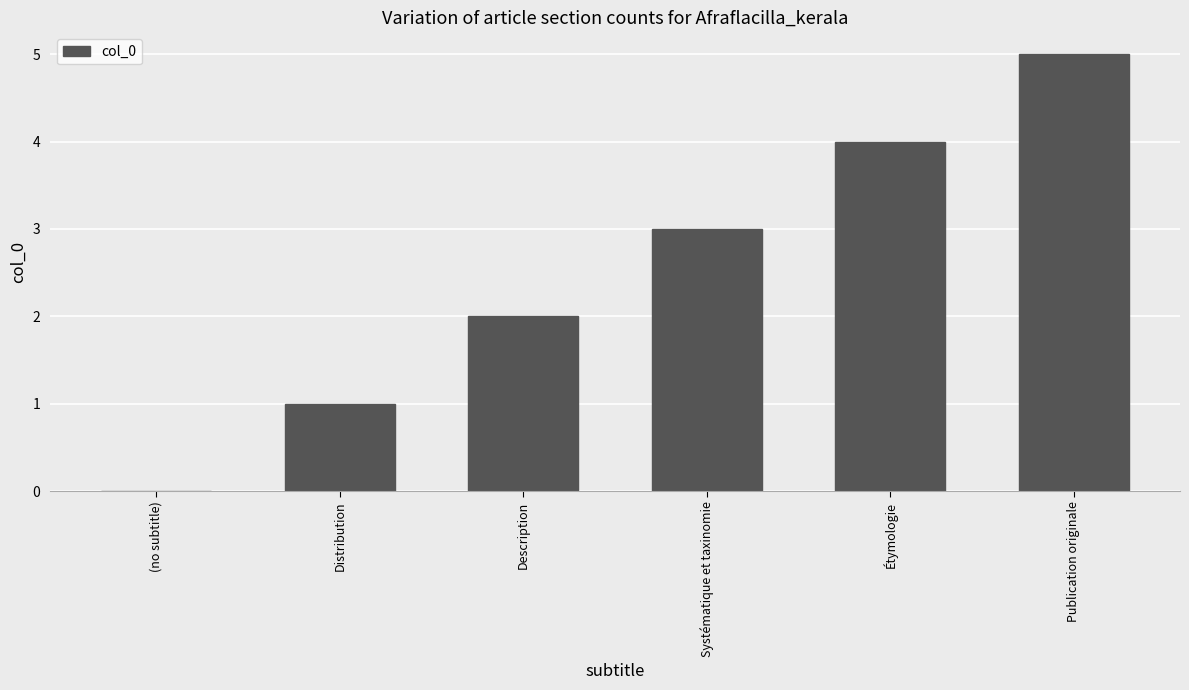

Which has a higher value, Distribution or (no subtitle)?

Distribution